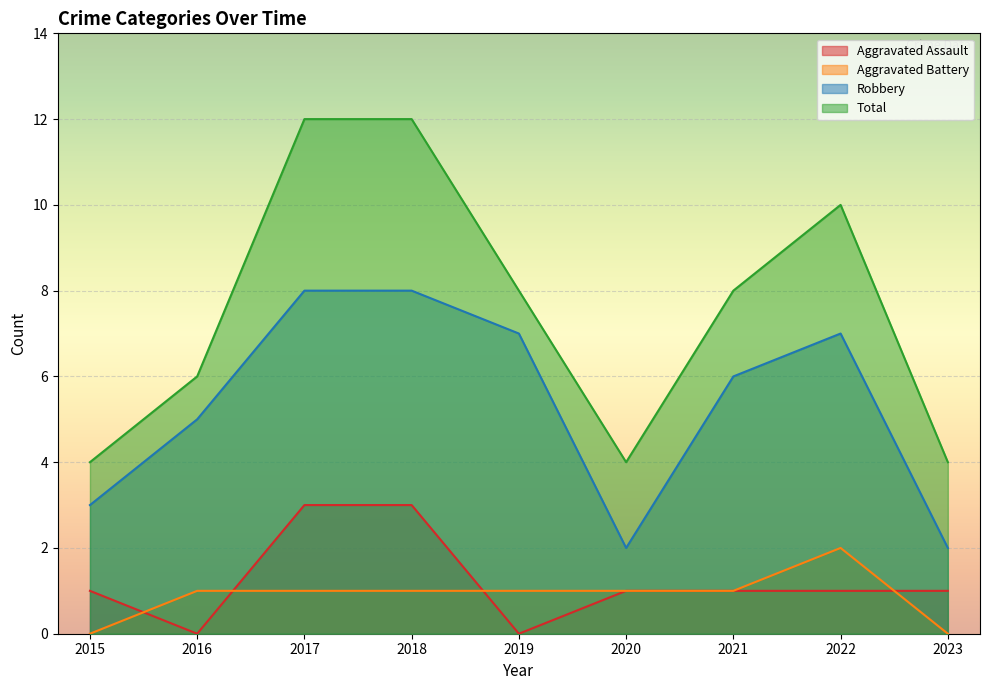

Where is the first local minimum for Aggravated Assault?

2016